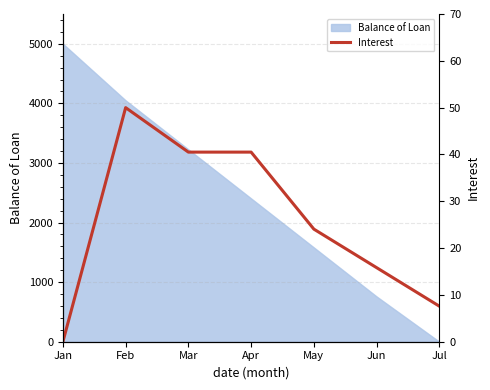

The value at Feb is 50.0. True or false?

True